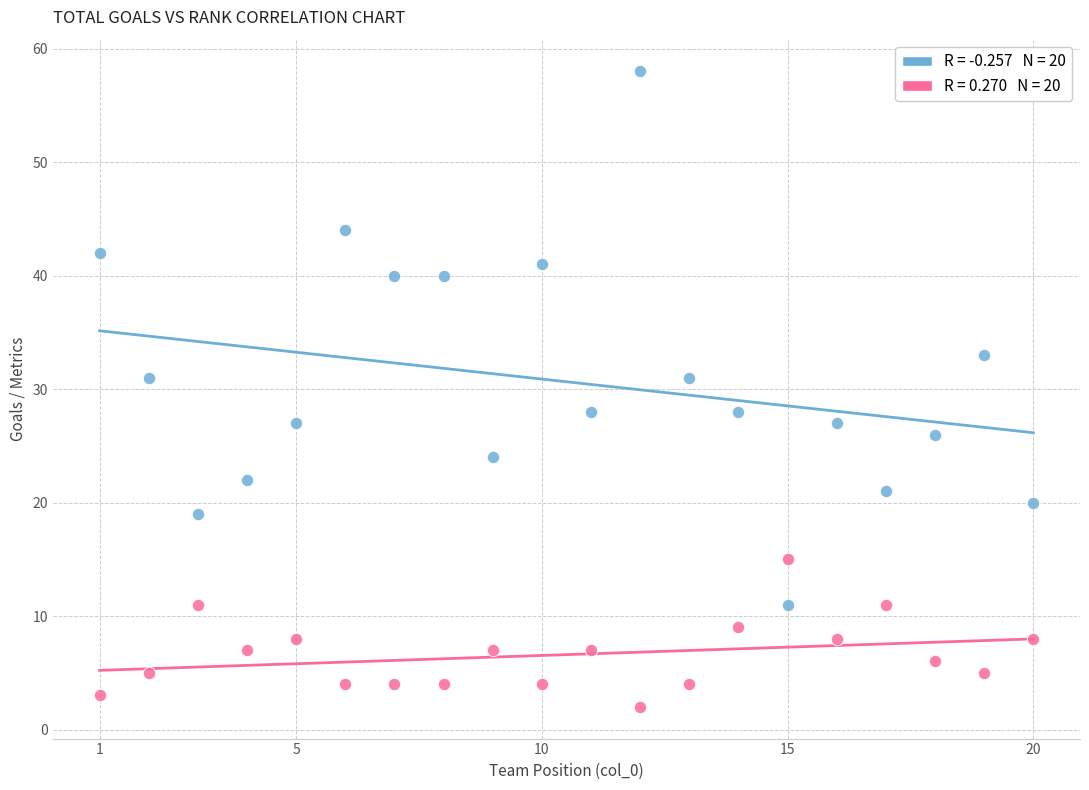

Across all data points, what is the range of X values (max minus min)?

19